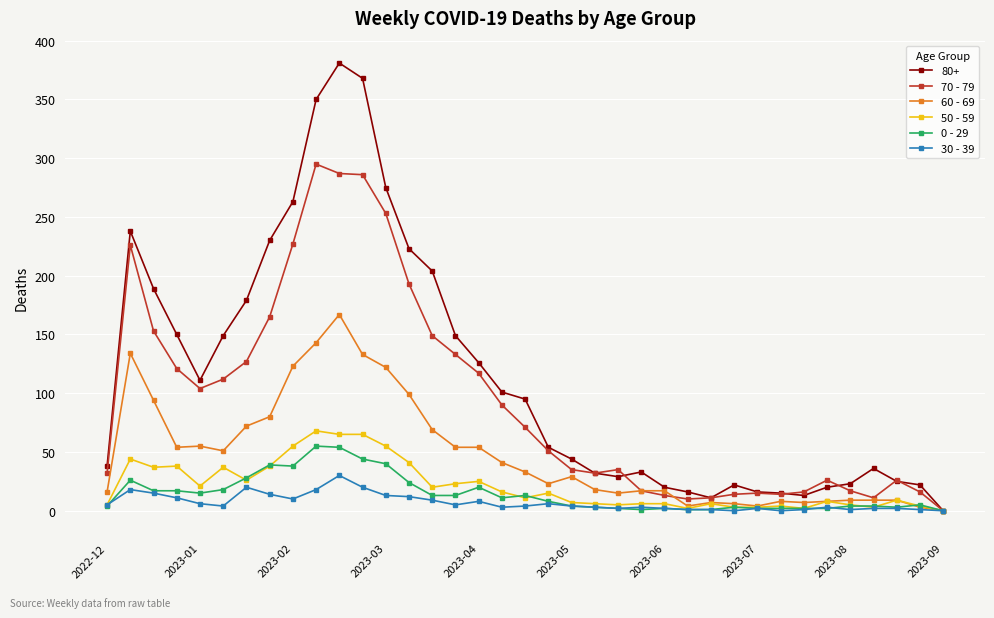

Which series has the widest spread of values?

80+